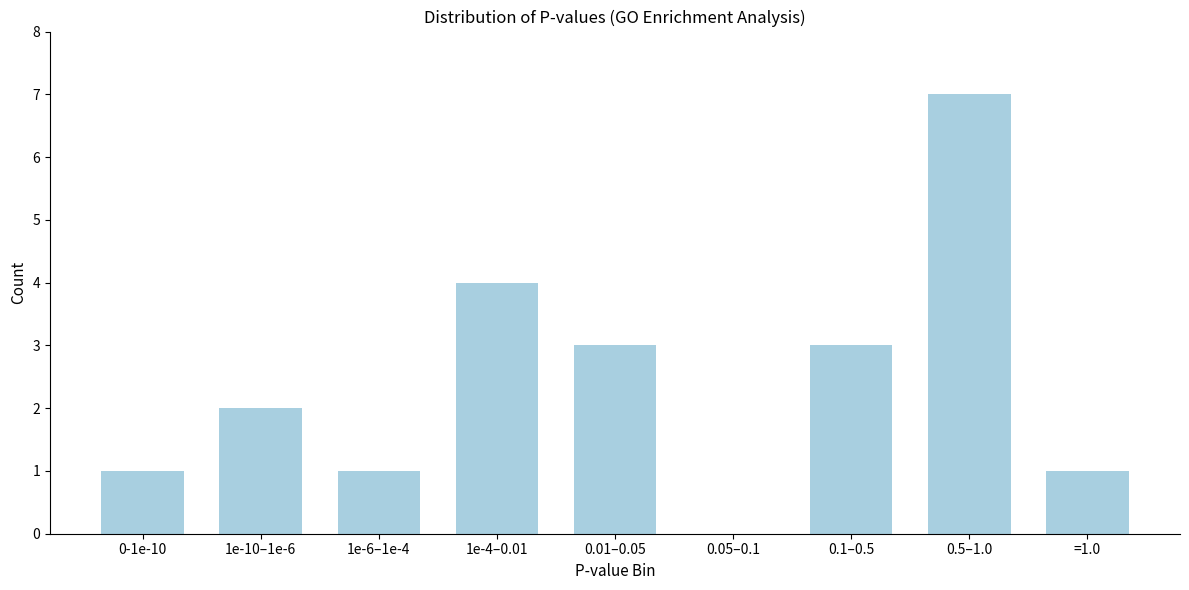

Reading left to right, extract all data points from this chart.

0-1e-10=1	1e-10–1e-6=2	1e-6–1e-4=1	1e-4–0.01=4	0.01–0.05=3	0.05–0.1=0	0.1–0.5=3	0.5–1.0=7	=1.0=1